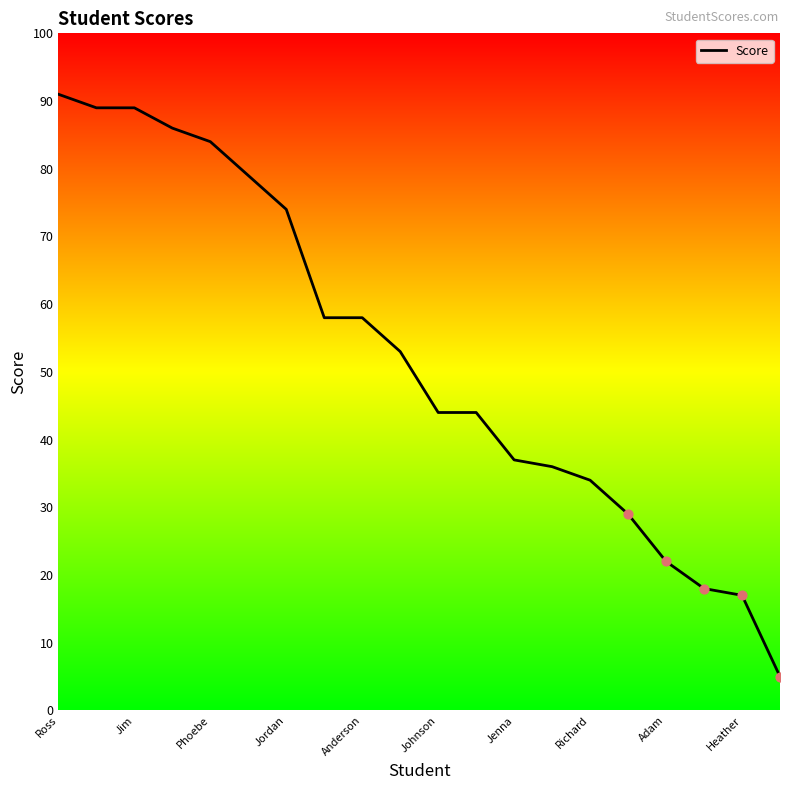

What is the smallest value displayed?

5